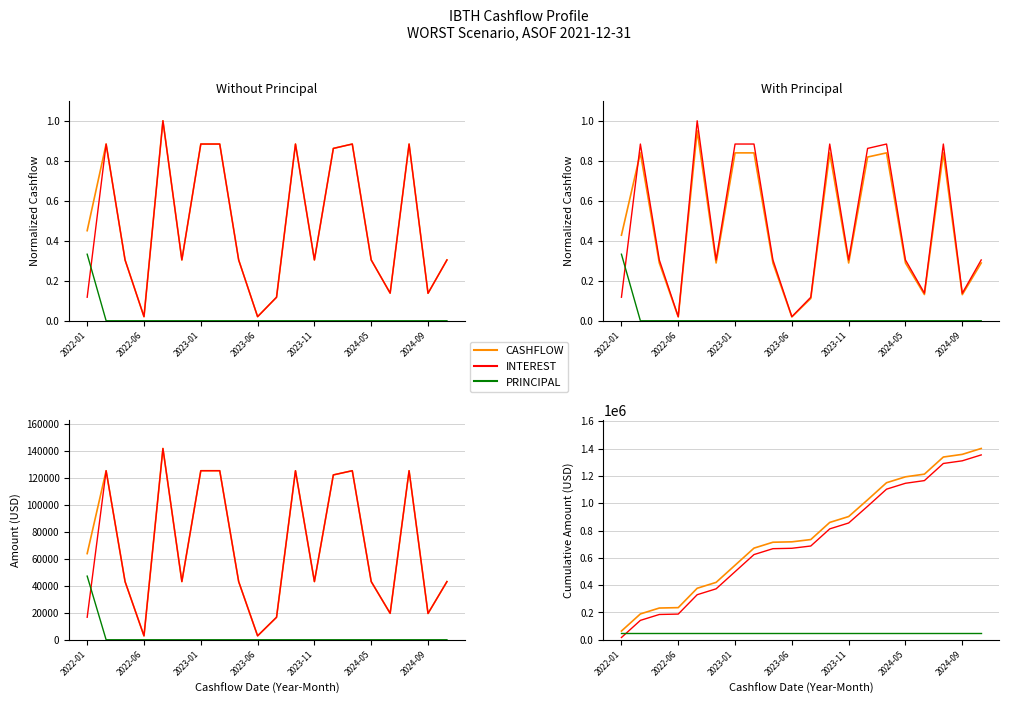

Which category has the lowest value in the CASHFLOW series?

2022-01